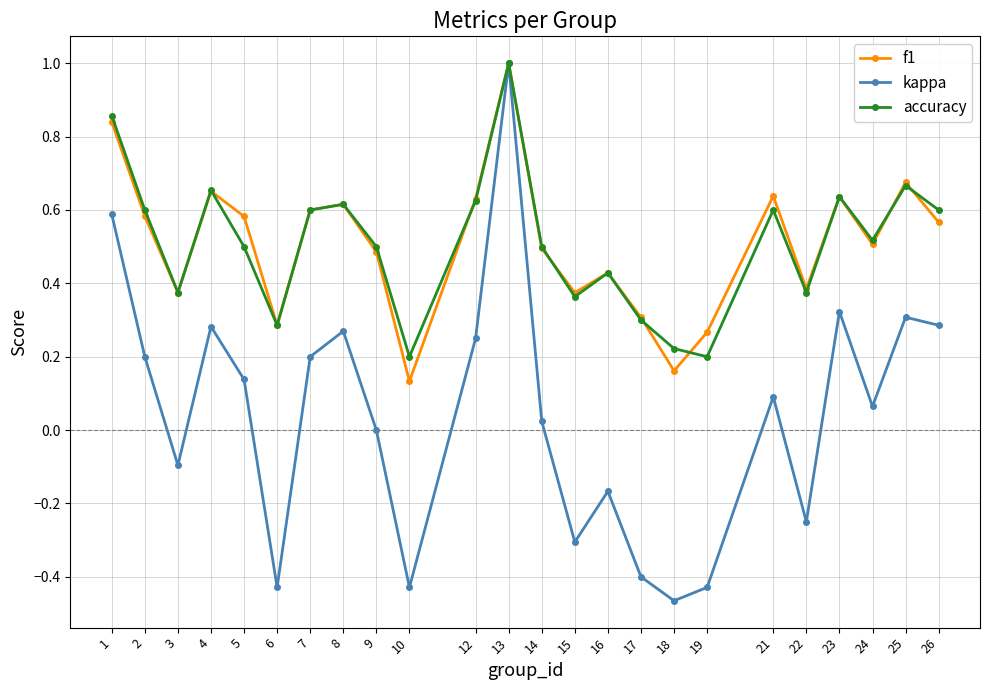

The accuracy series shows 0.6 at 15. True or false?

False